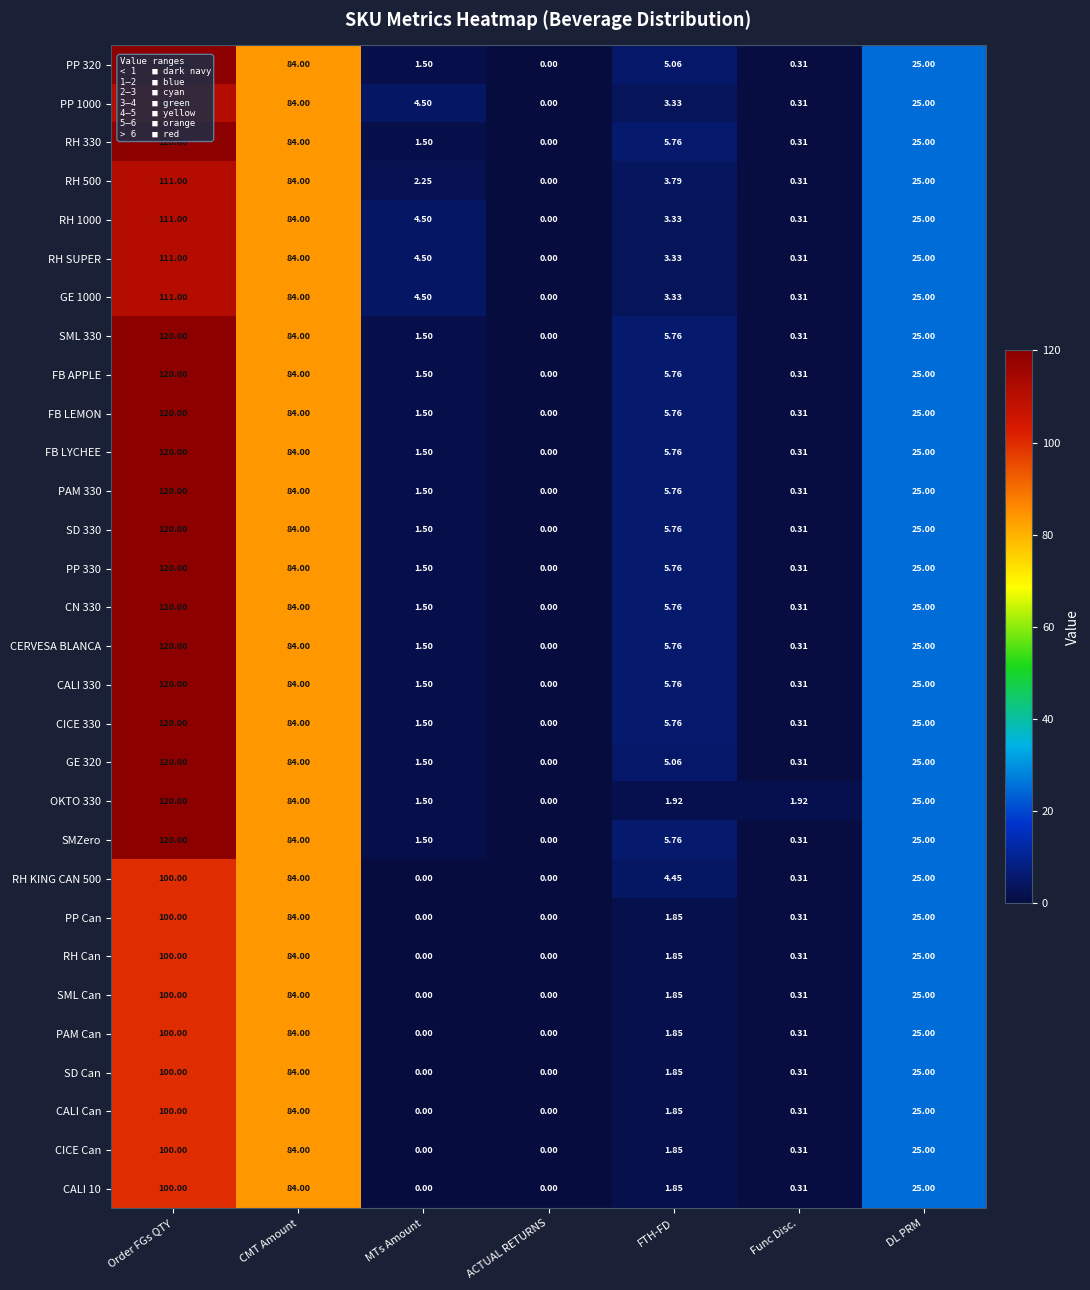

List the labels in order of CICE 330 value, smallest first.

ACTUAL RETURNS, Func Disc., MTs Amount, FTH-FD, DL PRM, CMT Amount, Order FGs QTY